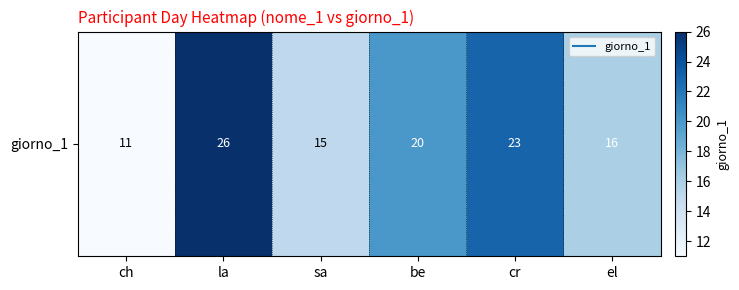

What is the difference between the maximum and minimum values?

15